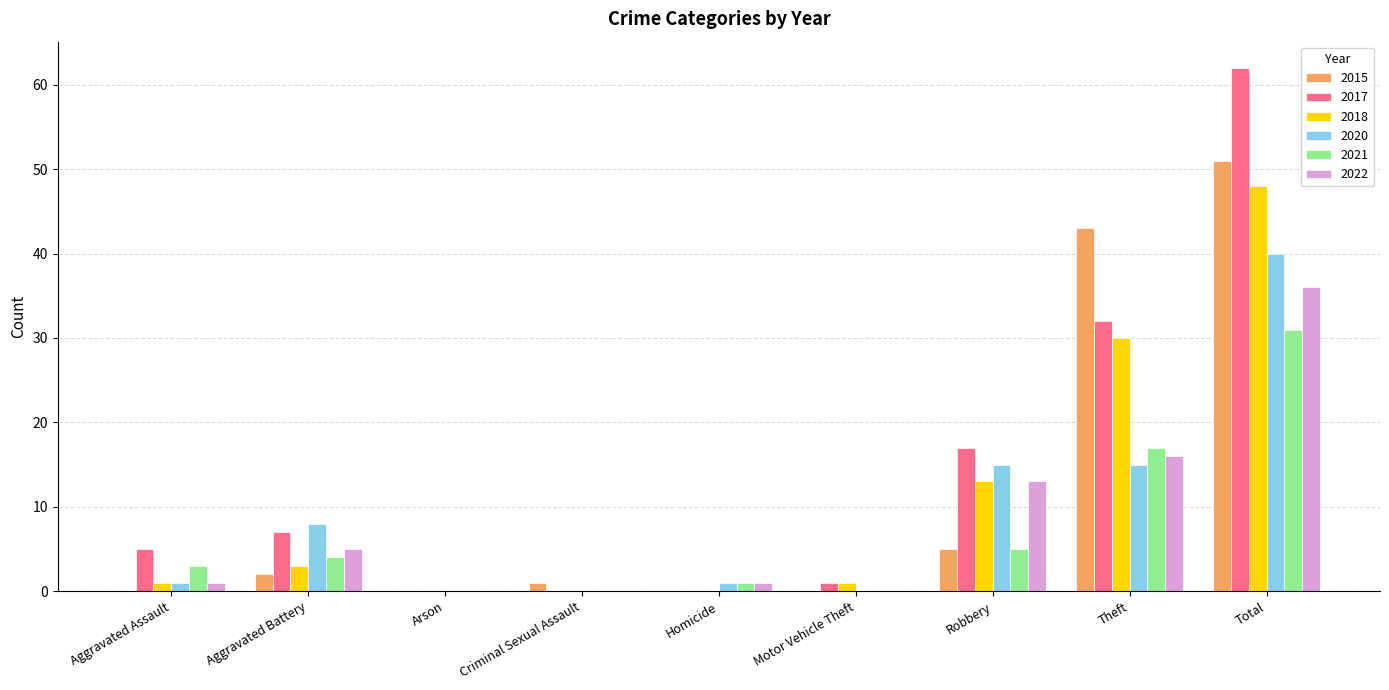

Count the number of data series in this chart.

6